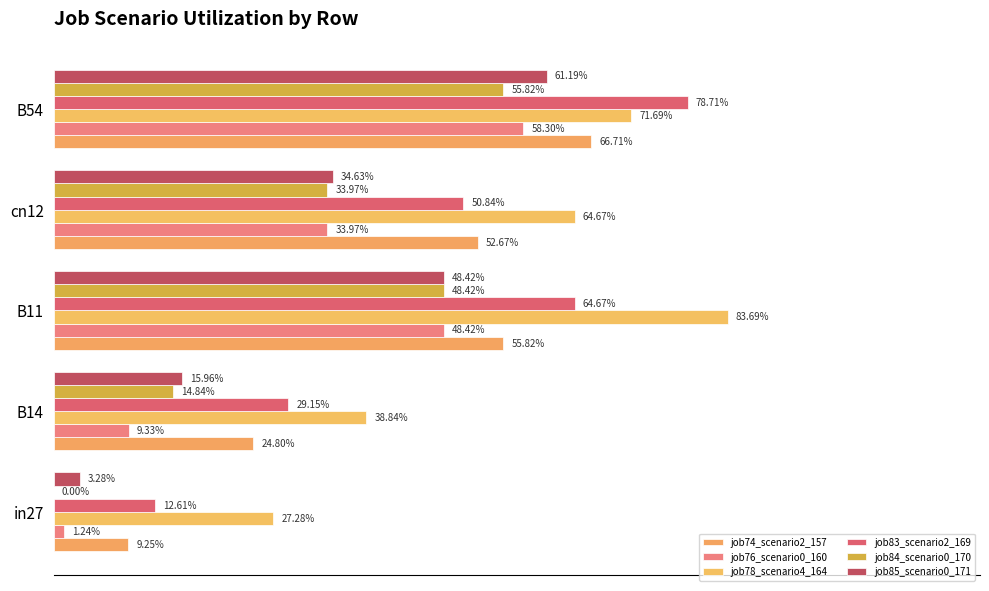

What is the maximum value for job76_scenario0_160?

0.6